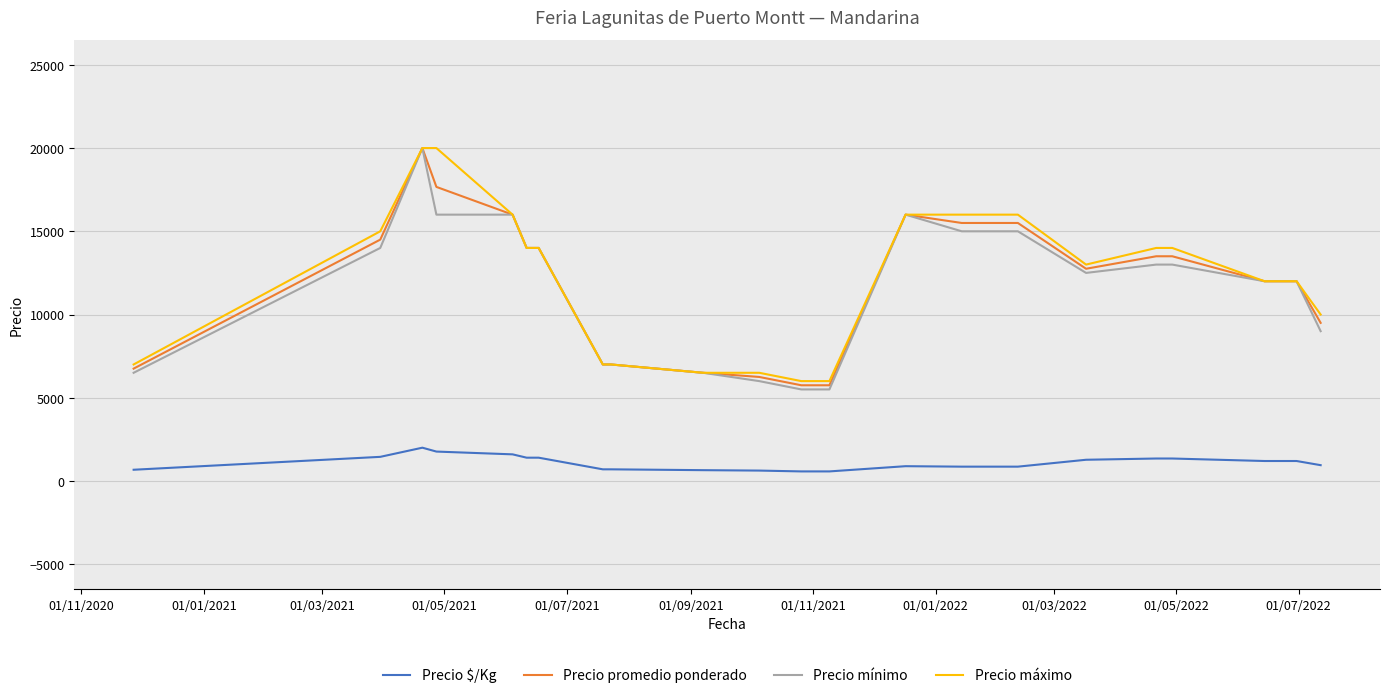

What is the difference between the maximum and second lowest values in the Precio mínimo series?

14500